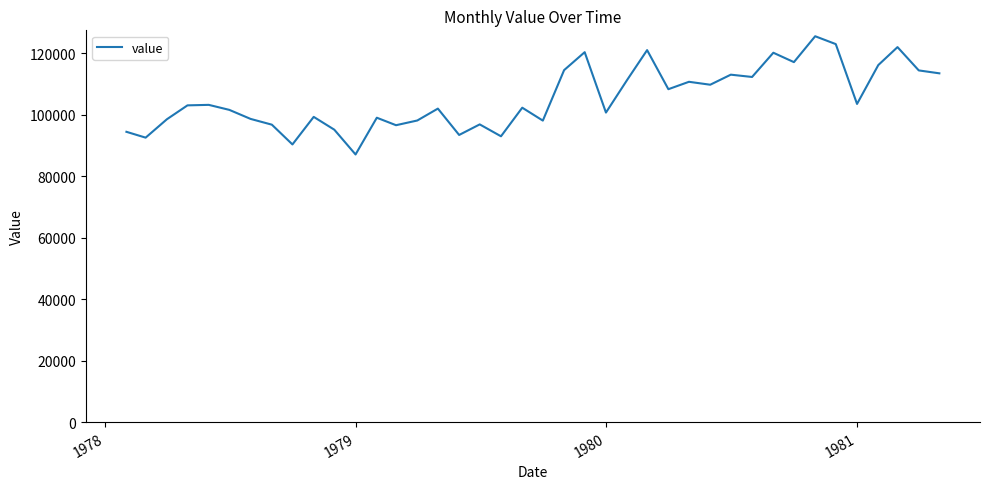

What is the smallest value displayed?

87109